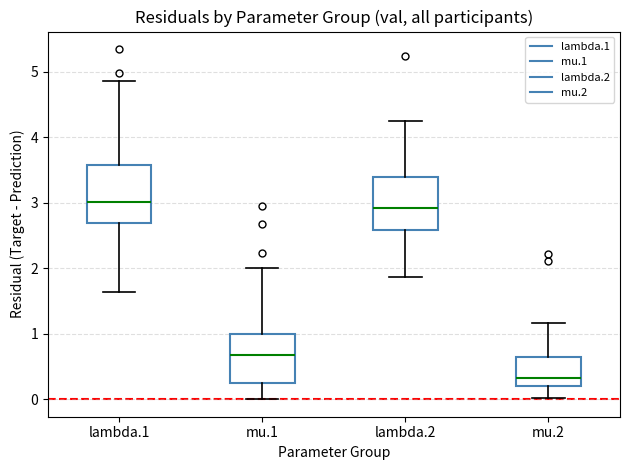

Reading left to right, transcribe this box plot: for each box, give where its median line is, the range the box spans, and where its two whiskers end, as read against the y-axis. The values are not printed on the chart, so give them approximately, as read against the axis.

lambda.1: median 3.0, box 2.7 to 3.6, whiskers 1.6 to 4.9
mu.1: median 0.7, box 0.3 to 1.0, whiskers 0.0 to 2.0
lambda.2: median 2.9, box 2.6 to 3.4, whiskers 1.9 to 4.2
mu.2: median 0.3, box 0.2 to 0.6, whiskers 0.0 to 1.2